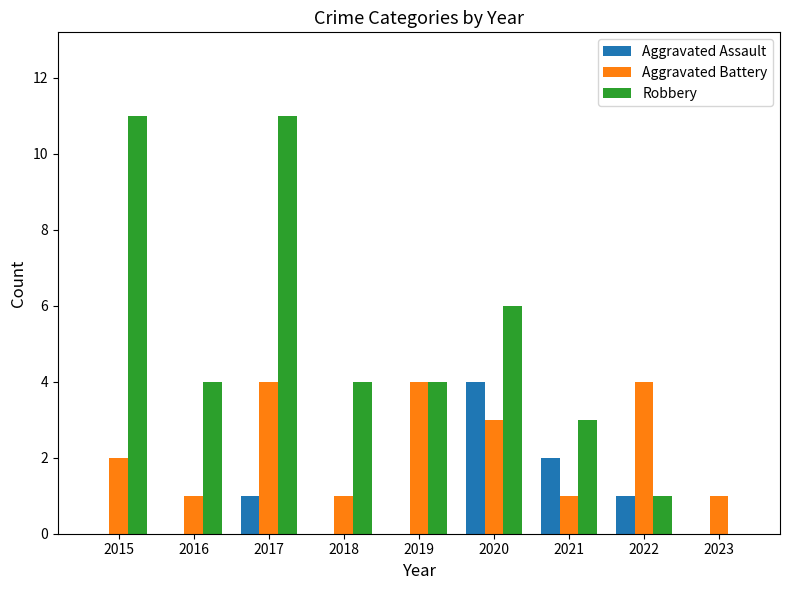

At which label is Aggravated Battery closest to 2?

2015